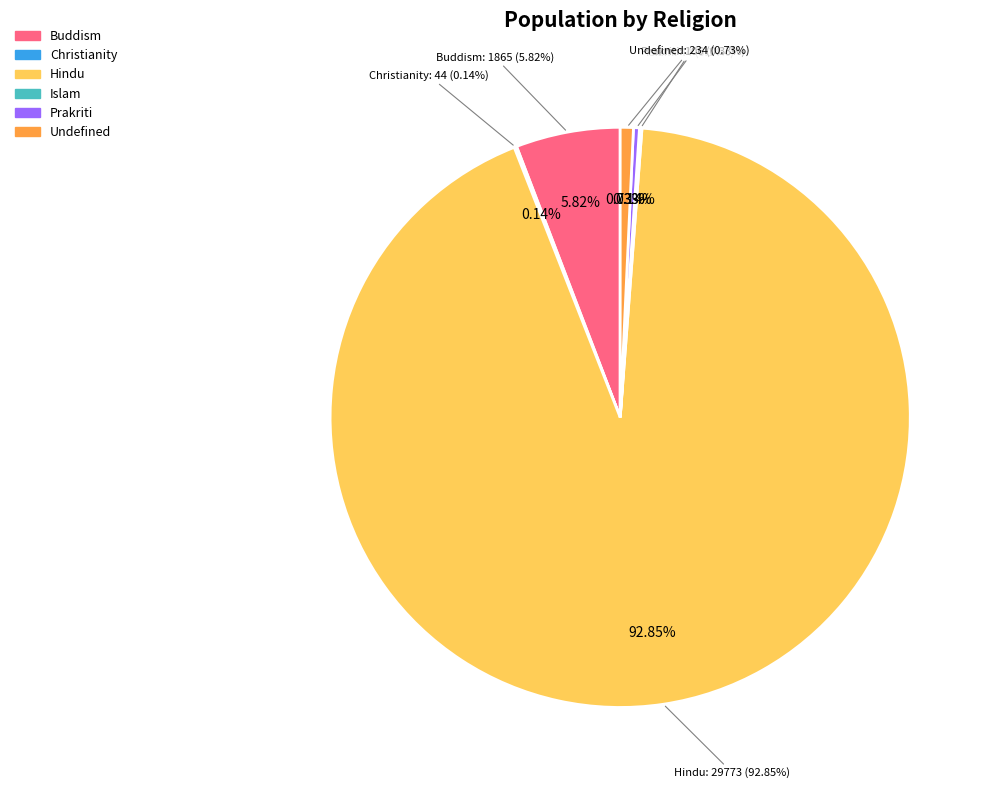

What is the majority slice?

Hindu